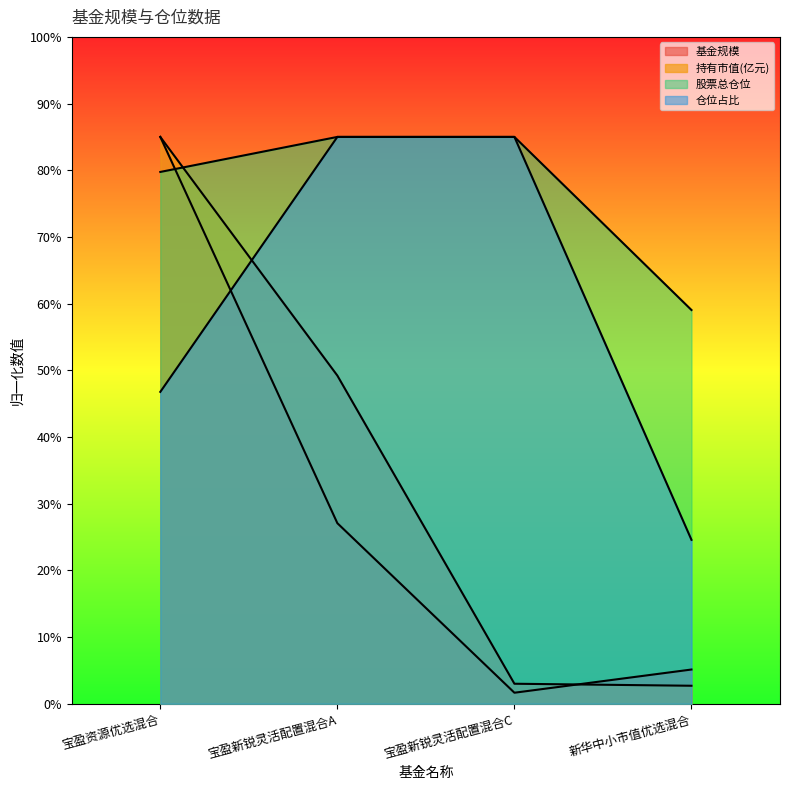

Rank the series at 宝盈新锐灵活配置混合A from lowest to highest value.

基金规模, 持有市值(亿元), 股票总仓位, 仓位占比